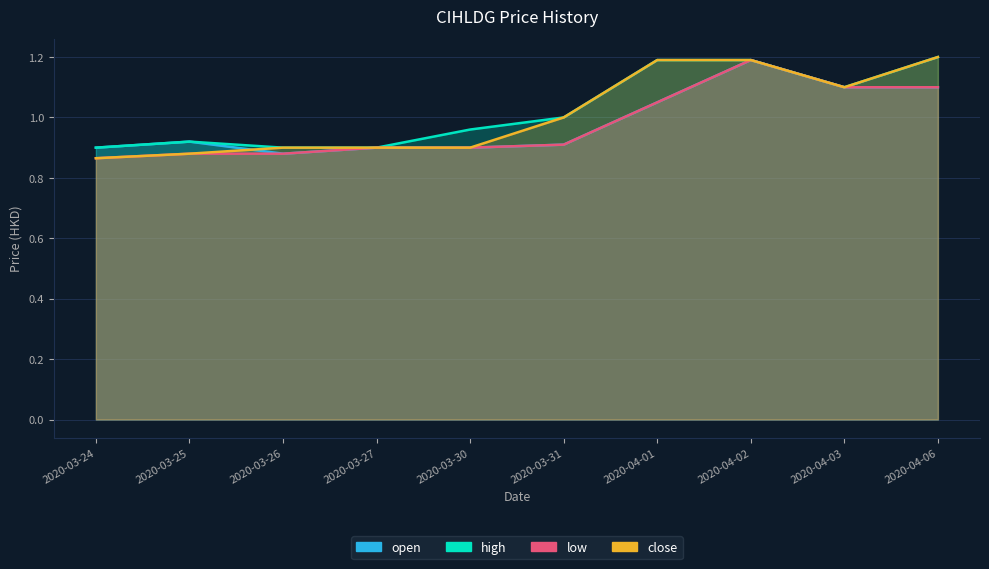

What is the difference between the maximum and minimum values in the close series?

0.3